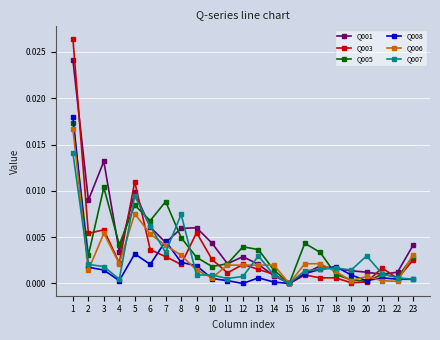

Is the value of Q003 at 11 greater than the value of Q001 at 1?

No